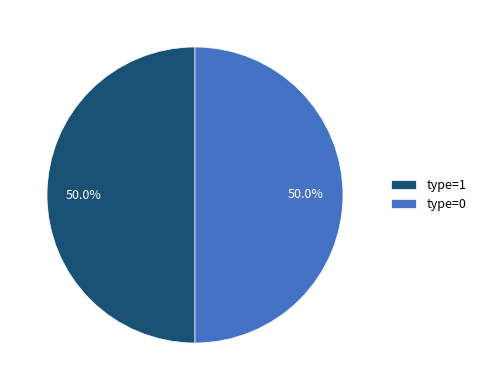

How much of the chart is everything except type=1?

50.0%